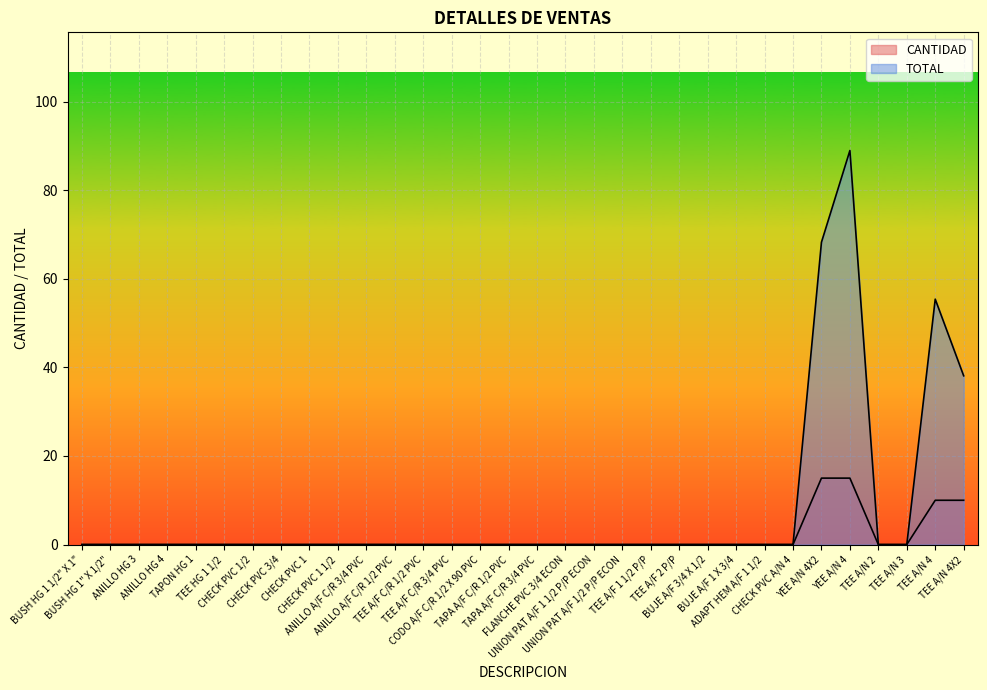

Reading left to right, what are all the values shown in this chart?

CANTIDAD: BUSH HG 1 1/2" X 1"=0.0	BUSH HG 1" X 1/2"=0.0	ANILLO HG 3=0.0	ANILLO HG 4=0.0	TAPON HG 1=0.0	TEE HG 1 1/2=0.0	CHECK PVC 1/2=0.0	CHECK PVC 3/4=0.0	CHECK PVC 1=0.0	CHECK PVC 1 1/2=0.0	ANILLO A/F C/R 3/4 PVC=0.0	ANILLO A/F C/R 1/2 PVC=0.0	TEE A/F C/R 1/2 PVC=0.0	TEE A/F C/R 3/4 PVC=0.0	CODO A/F C/R 1/2 X 90 PVC=0.0	TAPA A/F C/R 1/2 PVC=0.0	TAPA A/F C/R 3/4 PVC=0.0	FLANCHE PVC 3/4 ECON=0.0	UNION PAT A/F 1 1/2 P/P ECON=0.0	UNION PAT A/F 1/2 P/P ECON=0.0	TEE A/F 1 1/2 P/P=0.0	TEE A/F 2 P/P=0.0	BUJE A/F 3/4 X 1/2=0.0	BUJE A/F 1 X 3/4=0.0	ADAPT HEM A/F 1 1/2=0.0	CHECK PVC A/N 4=0.0	YEE A/N 4X2=15.0	YEE A/N 4=15.0	TEE A/N 2=0.0	TEE A/N 3=0.0	TEE A/N 4=10.0	TEE A/N 4X2=10.0
TOTAL: BUSH HG 1 1/2" X 1"=0.0	BUSH HG 1" X 1/2"=0.0	ANILLO HG 3=0.0	ANILLO HG 4=0.0	TAPON HG 1=0.0	TEE HG 1 1/2=0.0	CHECK PVC 1/2=0.0	CHECK PVC 3/4=0.0	CHECK PVC 1=0.0	CHECK PVC 1 1/2=0.0	ANILLO A/F C/R 3/4 PVC=0.0	ANILLO A/F C/R 1/2 PVC=0.0	TEE A/F C/R 1/2 PVC=0.0	TEE A/F C/R 3/4 PVC=0.0	CODO A/F C/R 1/2 X 90 PVC=0.0	TAPA A/F C/R 1/2 PVC=0.0	TAPA A/F C/R 3/4 PVC=0.0	FLANCHE PVC 3/4 ECON=0.0	UNION PAT A/F 1 1/2 P/P ECON=0.0	UNION PAT A/F 1/2 P/P ECON=0.0	TEE A/F 1 1/2 P/P=0.0	TEE A/F 2 P/P=0.0	BUJE A/F 3/4 X 1/2=0.0	BUJE A/F 1 X 3/4=0.0	ADAPT HEM A/F 1 1/2=0.0	CHECK PVC A/N 4=0.0	YEE A/N 4X2=68.2	YEE A/N 4=89.0	TEE A/N 2=0.0	TEE A/N 3=0.0	TEE A/N 4=55.4	TEE A/N 4X2=38.1